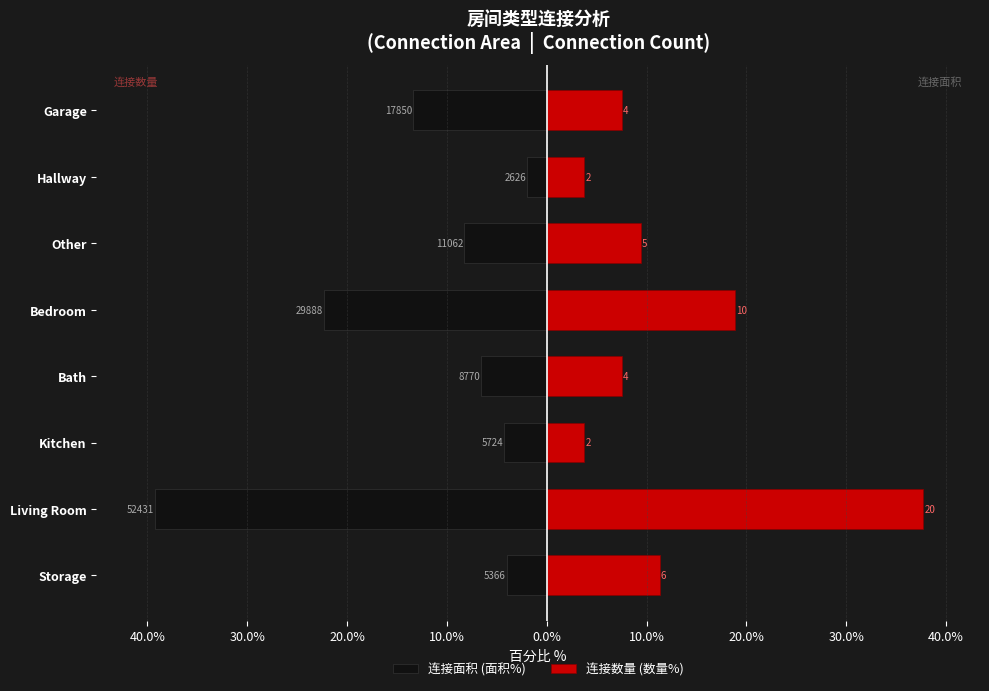

At how many categories does at least one series exceed 12?

2